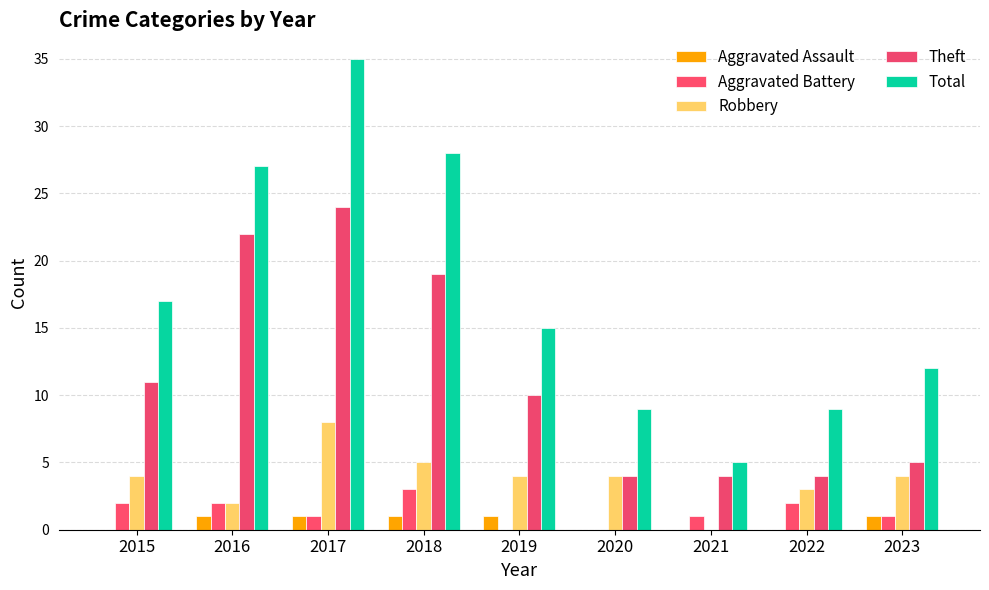

List the labels in order of Theft value, smallest first.

2020, 2021, 2022, 2023, 2019, 2015, 2018, 2016, 2017